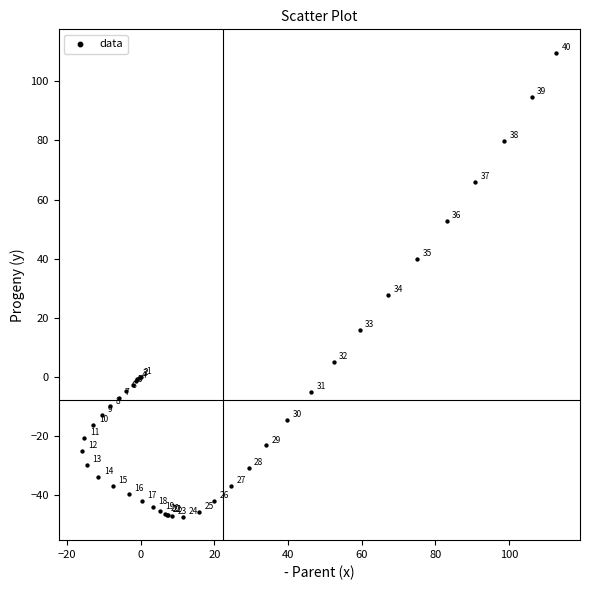

What Y value in the scatter plot is closest to 31?

27.7